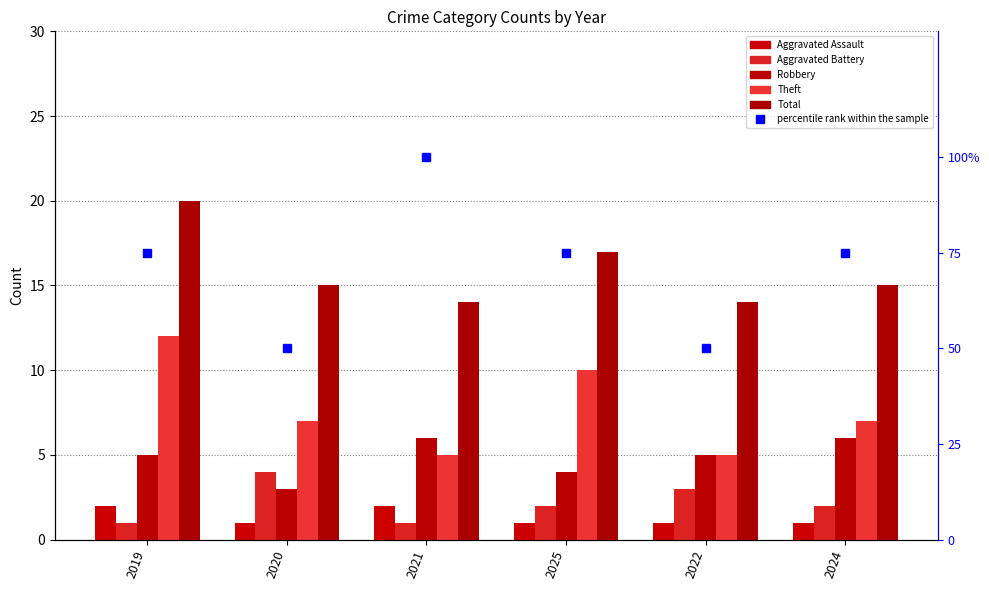

True or false: Aggravated Assault has a value of 1 at 2025.

True